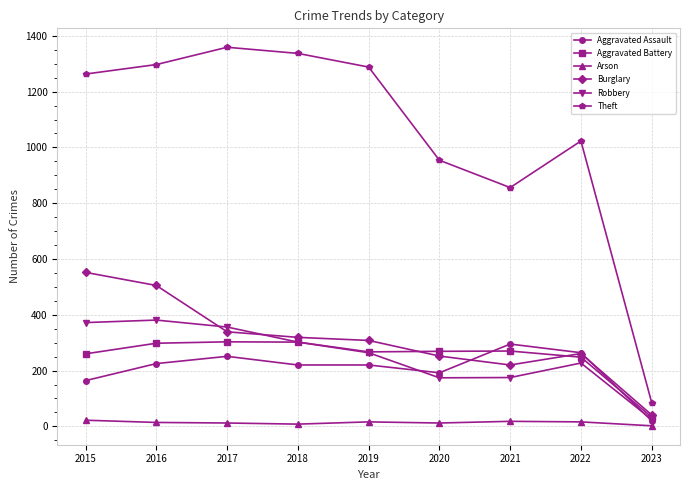

What are all the series names shown in the legend?

Aggravated Assault, Aggravated Battery, Arson, Burglary, Robbery, Theft